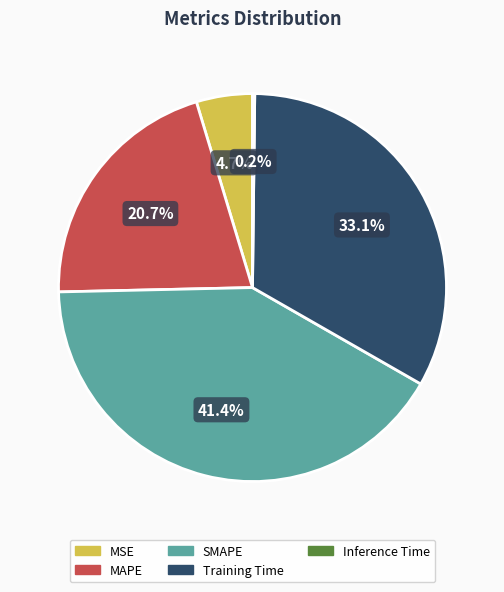

Which category has the biggest portion of the pie?

SMAPE